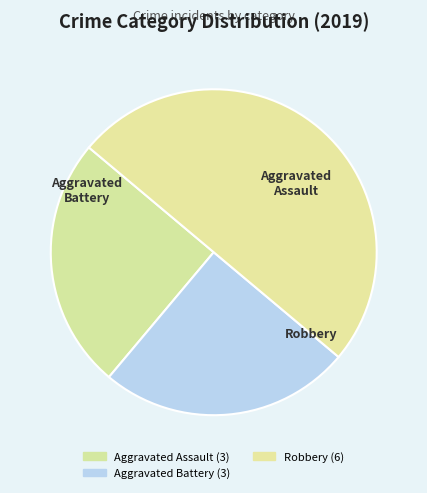

Between Aggravated Assault and Aggravated Battery, which is larger?

Aggravated Assault